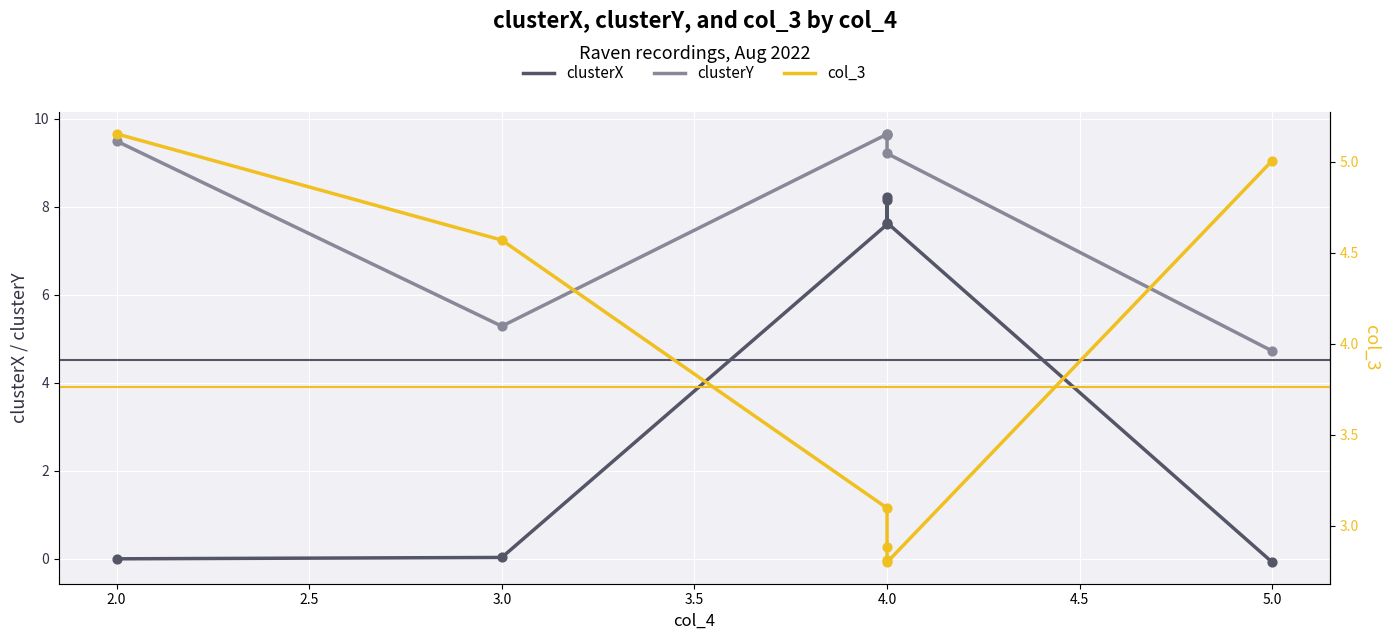

What are all the series names shown in the legend?

clusterX, clusterY, col_3